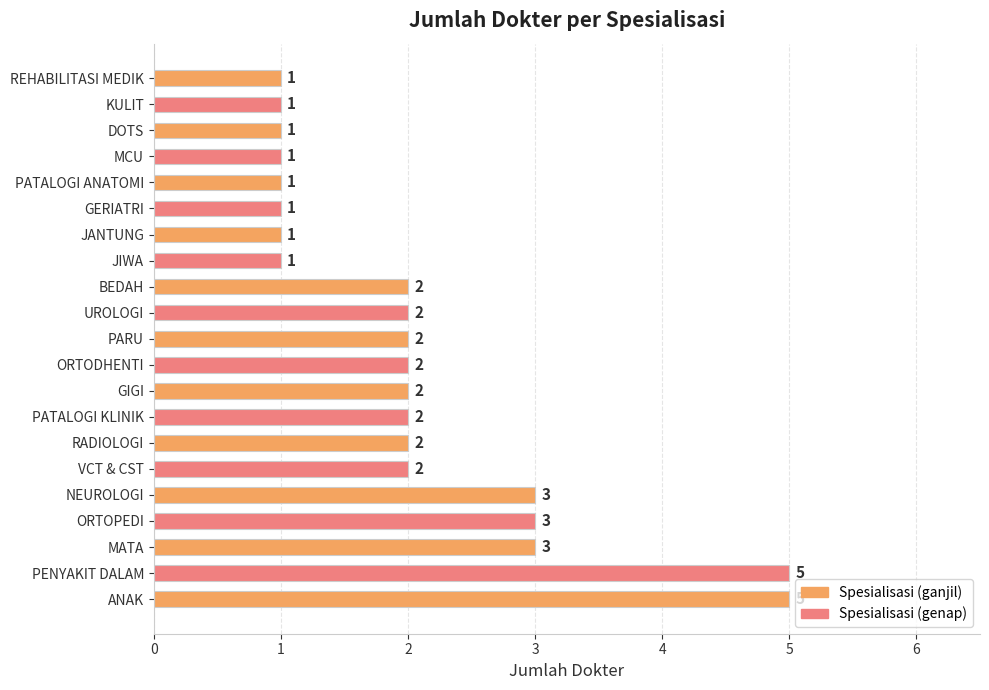

The value at PATALOGI ANATOMI is 1. True or false?

True